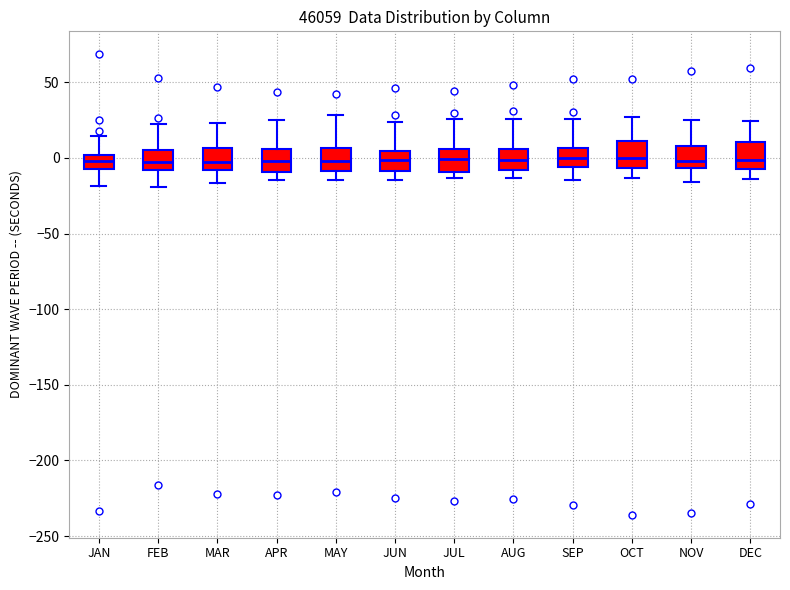

Reading left to right, transcribe this box plot: for each box, give where its median line is, the range the box spans, and where its two whiskers end, as read against the y-axis. The values are not printed on the chart, so give them approximately, as read against the axis.

JAN: median 0 (inside the box), box -5 to 0, whiskers -20 to 15
FEB: median -5, box -10 to 5, whiskers -20 to 20
MAR: median 0, box -10 to 5, whiskers -15 to 25
APR: median 0, box -10 to 5, whiskers -15 to 25
MAY: median 0, box -10 to 5, whiskers -15 to 30
JUN: median 0, box -10 to 5, whiskers -15 to 25
JUL: median 0, box -10 to 5, whiskers -15 to 25
AUG: median 0, box -10 to 5, whiskers -15 to 25
SEP: median 0, box -5 to 5, whiskers -15 to 25
OCT: median 0, box -5 to 10, whiskers -15 to 25
NOV: median 0, box -5 to 10, whiskers -15 to 25
DEC: median 0, box -10 to 10, whiskers -15 to 25